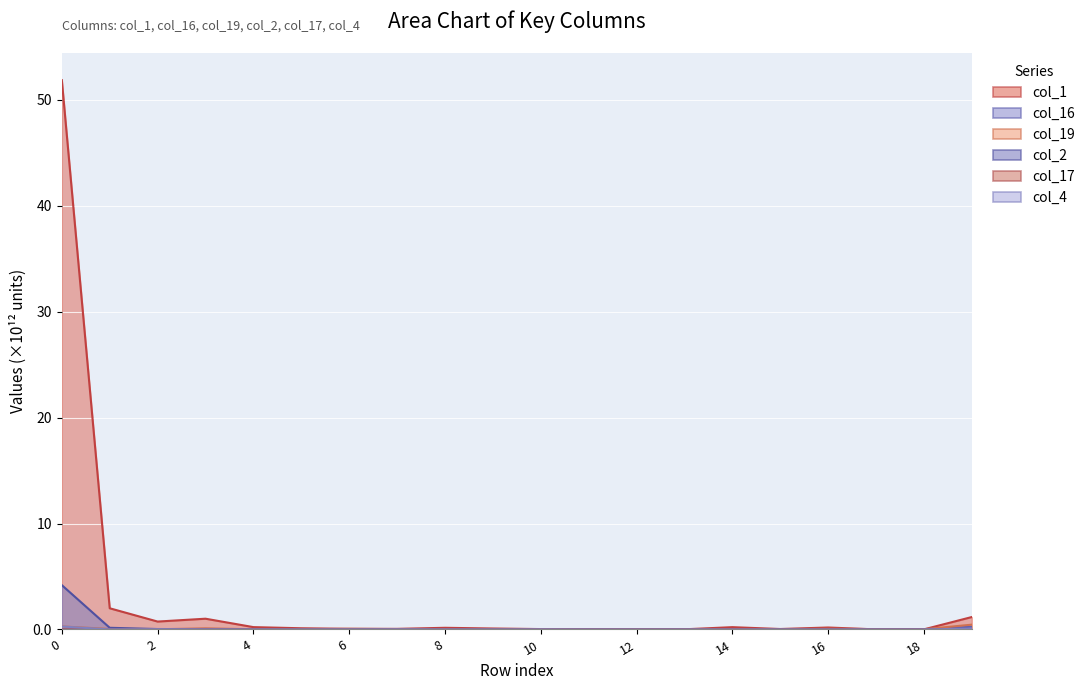

Reading left to right, what are all the values shown in this chart?

col_1: 51.8	2.0	0.7	1.0	0.2	0.1	0.1	0.1	0.2	0.1	0.0	0.0	0.0	0.0	0.2	0.0	0.2	0.0	0.0	1.2
col_16: 0.0	0.0	0.0	0.0	0.0	0.0	0.0	0.0	0.0	0.0	0.0	0.0	0.0	0.0	0.0	0.0	0.0	0.0	0.0	0.3
col_19: 0.3	0.0	0.0	0.1	0.0	0.0	0.1	0.0	0.0	0.0	0.0	0.0	0.0	0.0	0.0	0.0	0.1	0.0	0.0	0.5
col_2: 4.2	0.2	0.0	0.0	0.0	0.0	0.0	0.0	0.0	0.0	0.0	0.0	0.0	0.0	0.0	0.0	0.0	0.0	0.0	0.0
col_17: 0.0	0.0	0.0	0.0	0.0	0.0	0.0	0.0	0.0	0.0	0.0	0.0	0.0	0.0	0.0	0.0	0.0	0.0	0.0	0.0
col_4: 0.3	0.0	0.0	0.0	0.0	0.0	0.0	0.0	0.0	0.0	0.0	0.0	0.0	0.0	0.0	0.0	0.0	0.0	0.0	0.1